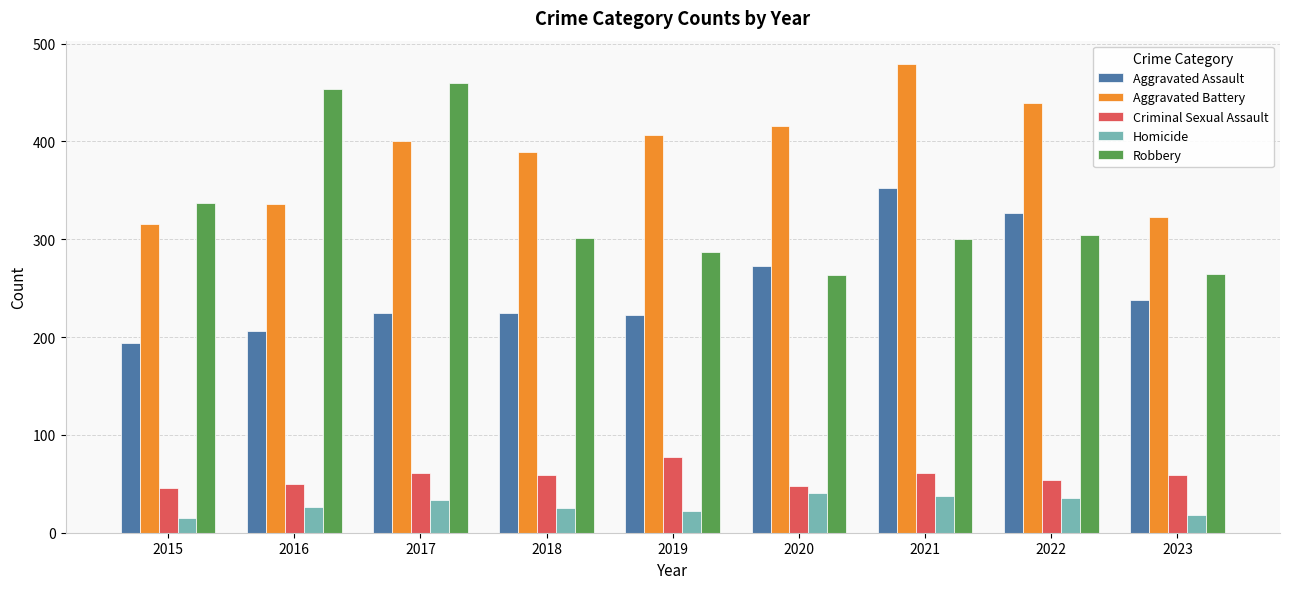

List the series in order of their peak value, highest first.

Aggravated Battery, Robbery, Aggravated Assault, Criminal Sexual Assault, Homicide